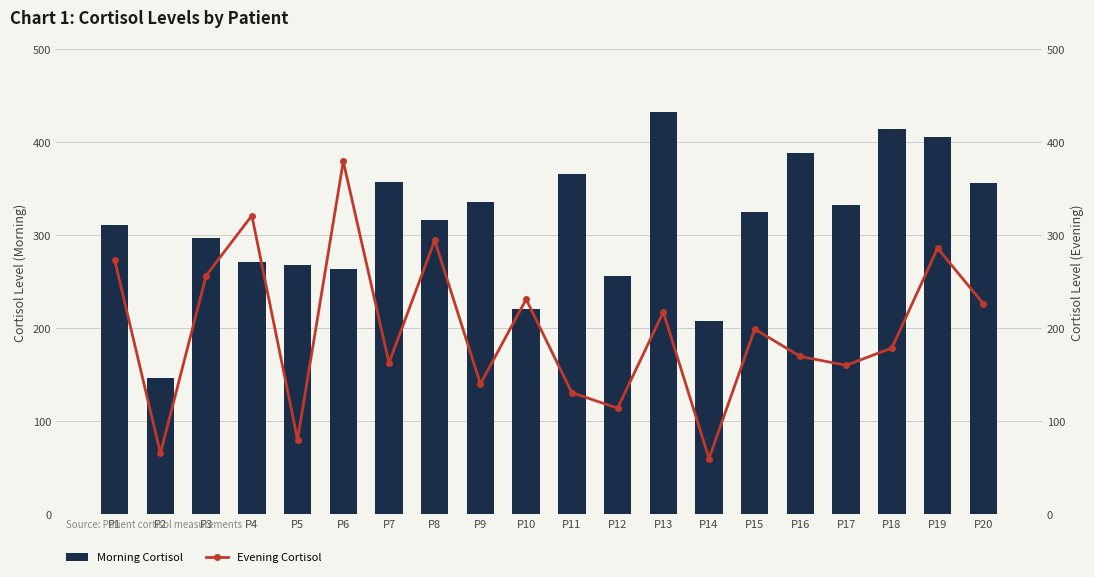

Reading left to right, what are all the values shown in this chart?

Morning Cortisol: P1=310.6	P2=146.1	P3=297.0	P4=270.9	P5=267.5	P6=263.8	P7=357.6	P8=316.5	P9=336.1	P10=220.7	P11=366.0	P12=255.9	P13=432.5	P14=208.3	P15=324.5	P16=387.8	P17=332.0	P18=414.1	P19=405.1	P20=356.1
Evening Cortisol: P1=273.2	P2=65.7	P3=256.6	P4=321.0	P5=80.3	P6=379.3	P7=162.8	P8=294.5	P9=140.2	P10=231.1	P11=130.8	P12=114.2	P13=217.4	P14=60.1	P15=199.1	P16=169.7	P17=160.2	P18=178.8	P19=286.0	P20=226.4